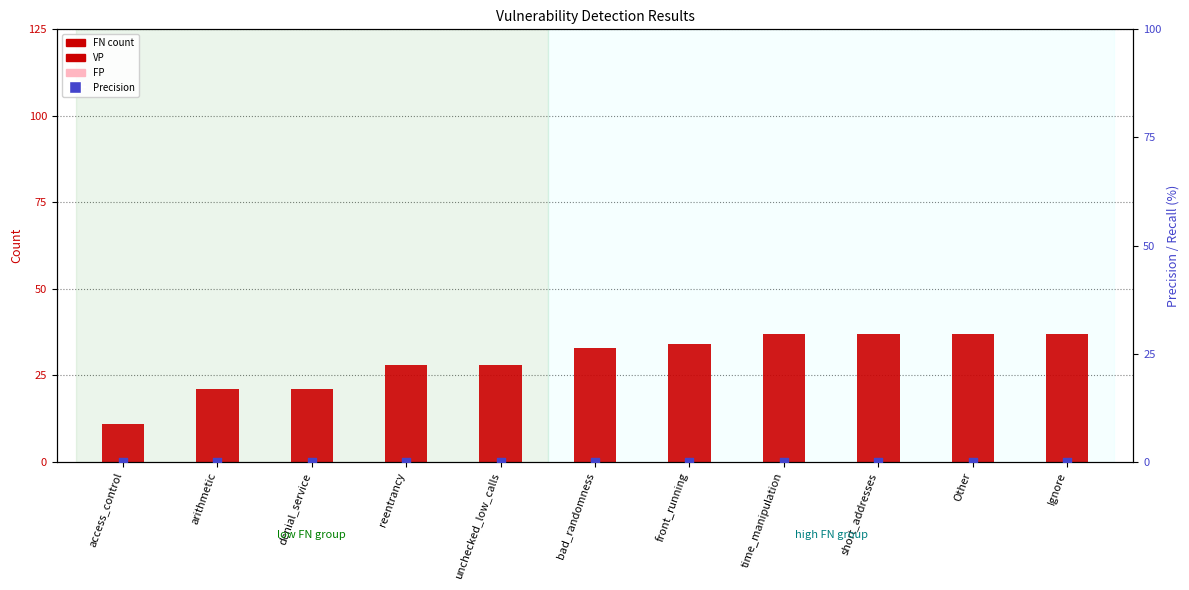

Which series contains the highest Y value?

FN